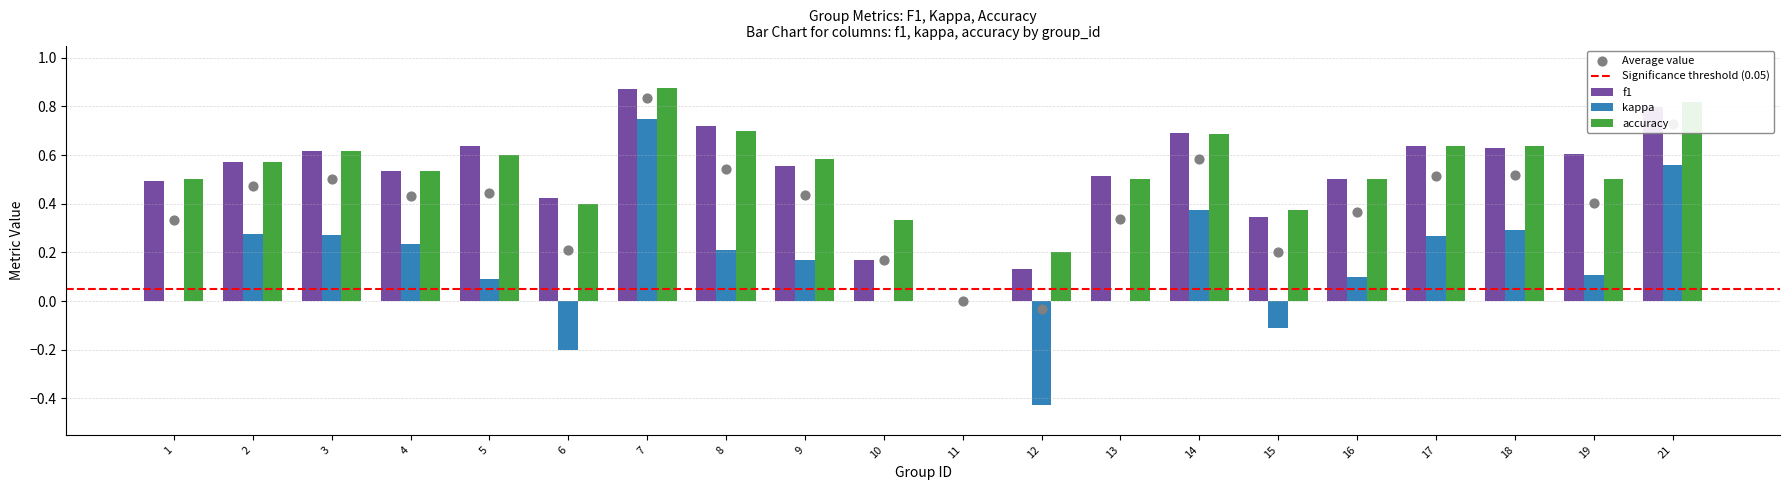

Which series has the largest total across all categories?

accuracy